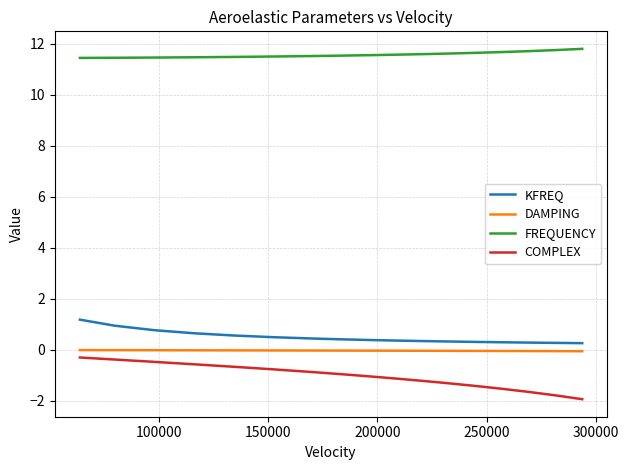

What is the maximum value shown in the chart?

11.8